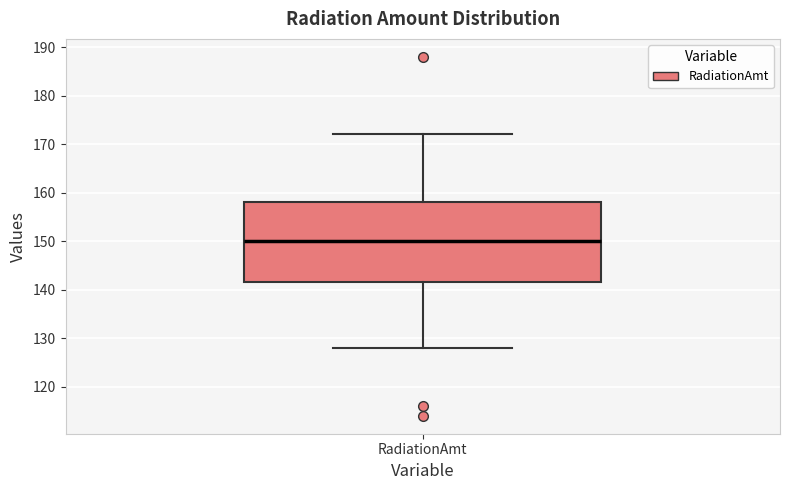

Read this box plot against the y-axis: the position of the median line, the range covered by the box, and the ends of both whiskers. The values are not printed on the chart, so give them approximately, as read against the axis.

median 150, box 142 to 158, whiskers 128 to 172